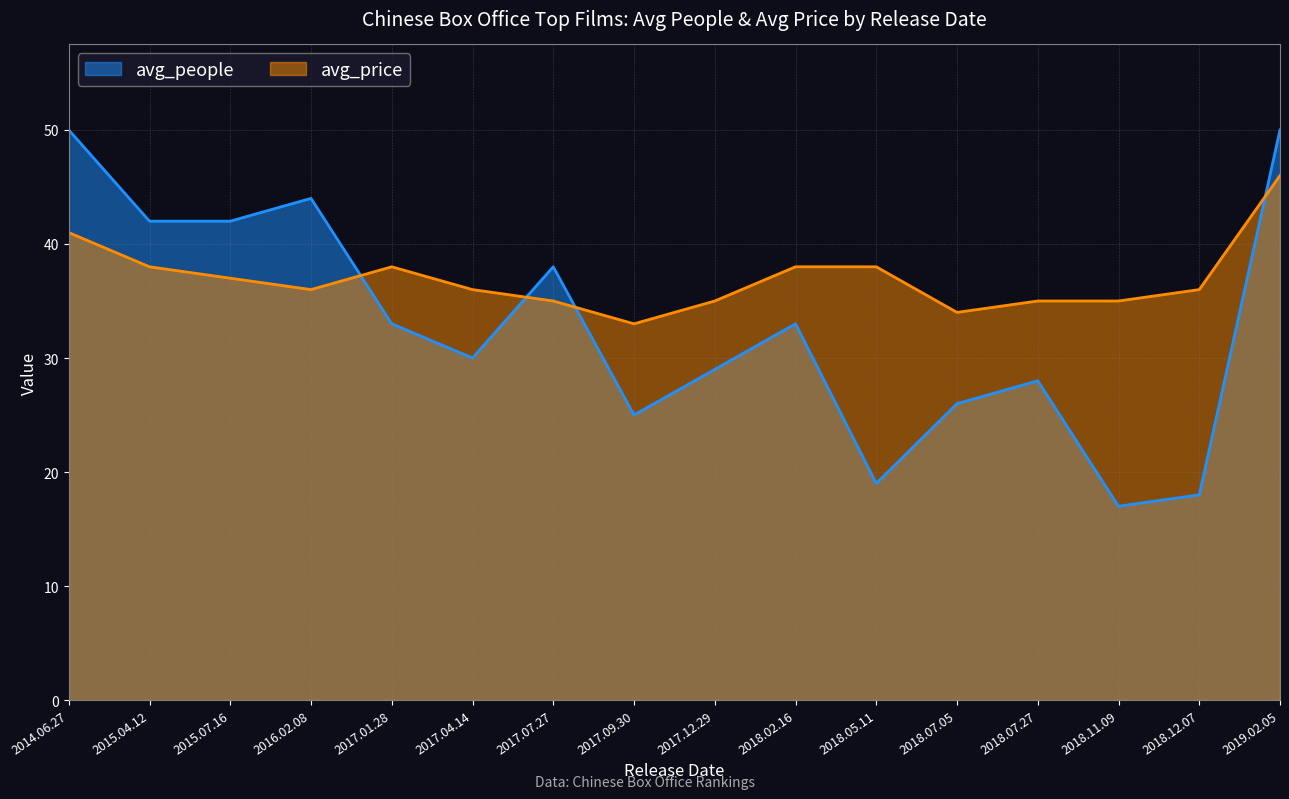

What is the difference between the avg_people values at 2018.11.09 and 2017.07.27?

21